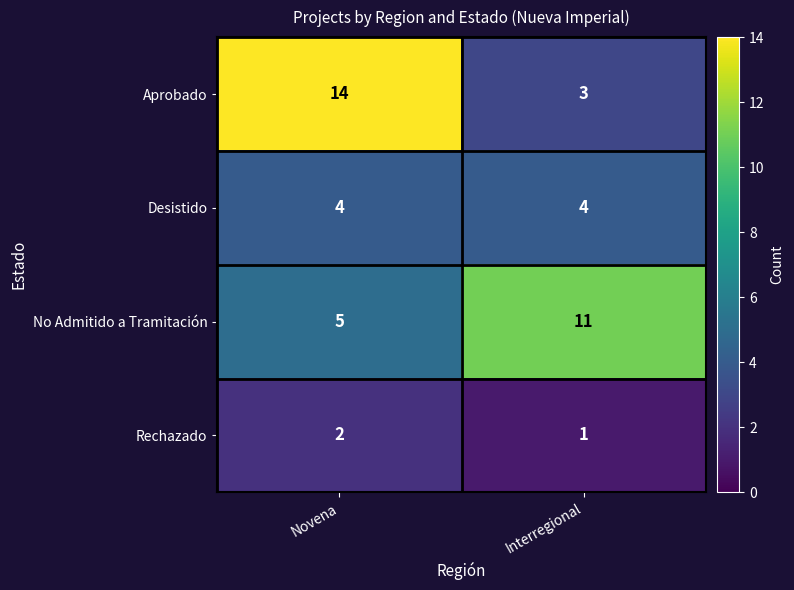

Reading left to right, extract all data points from this chart.

Aprobado: Novena=14	Interregional=3
Desistido: Novena=4	Interregional=4
No Admitido a Tramitación: Novena=5	Interregional=11
Rechazado: Novena=2	Interregional=1